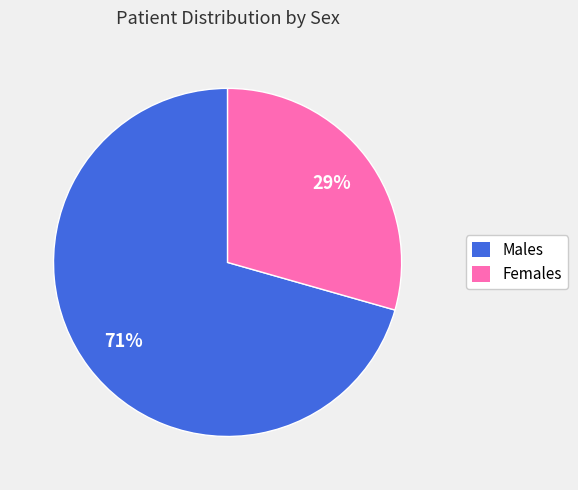

To the nearest percent, what is the average slice percentage?

50%